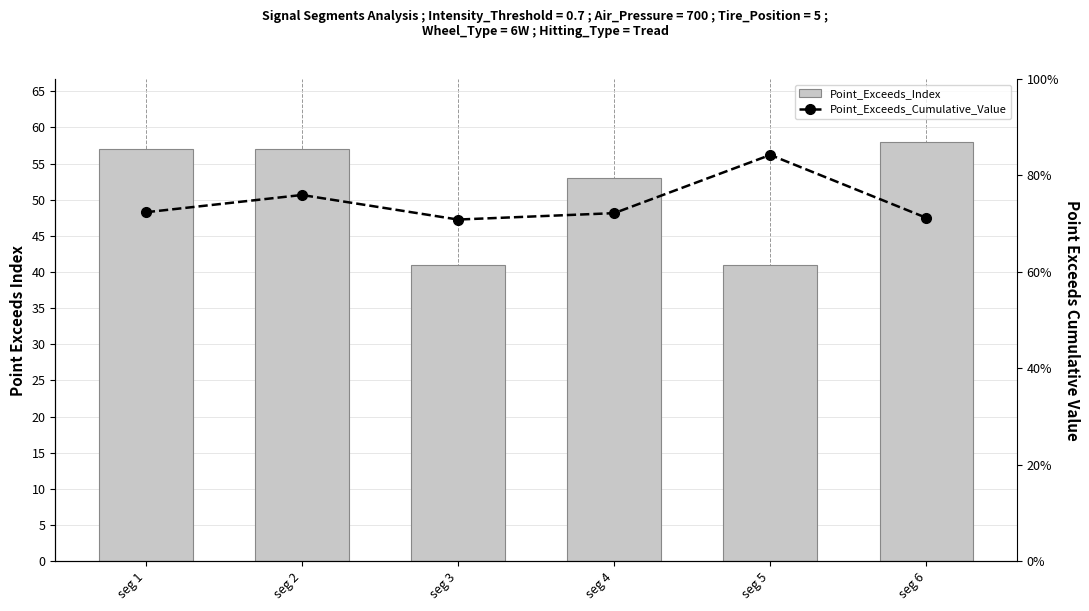

How many categories are shown in the chart?

6